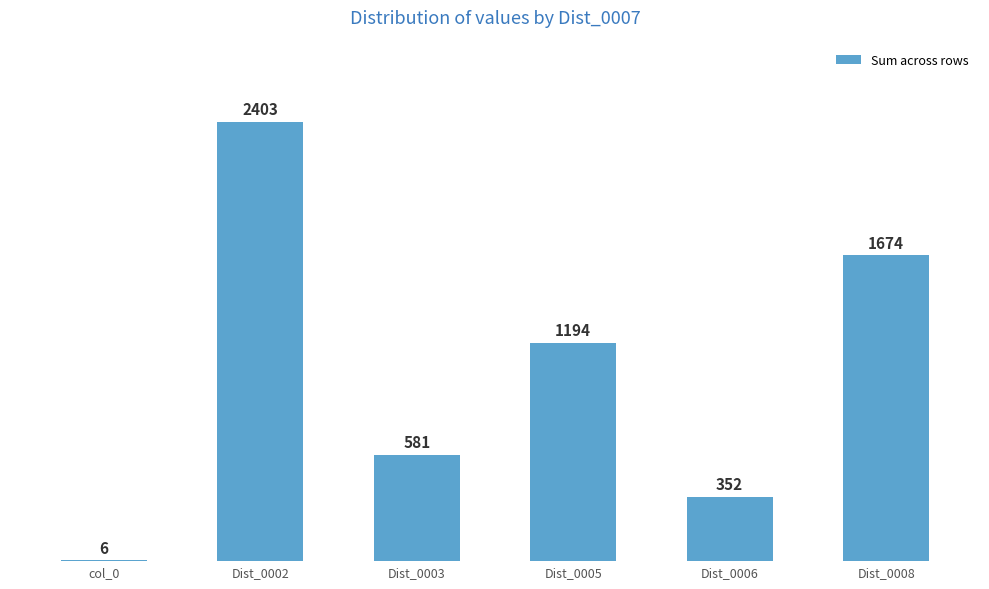

What is the maximum value shown in the chart?

2403